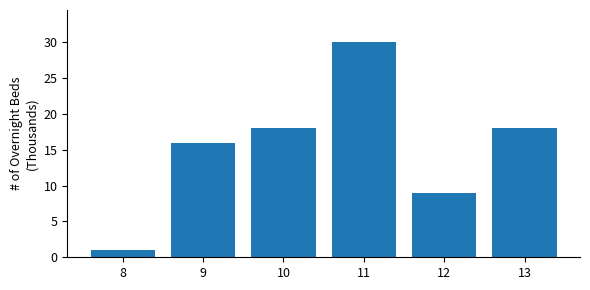

Are the bars horizontal?

No